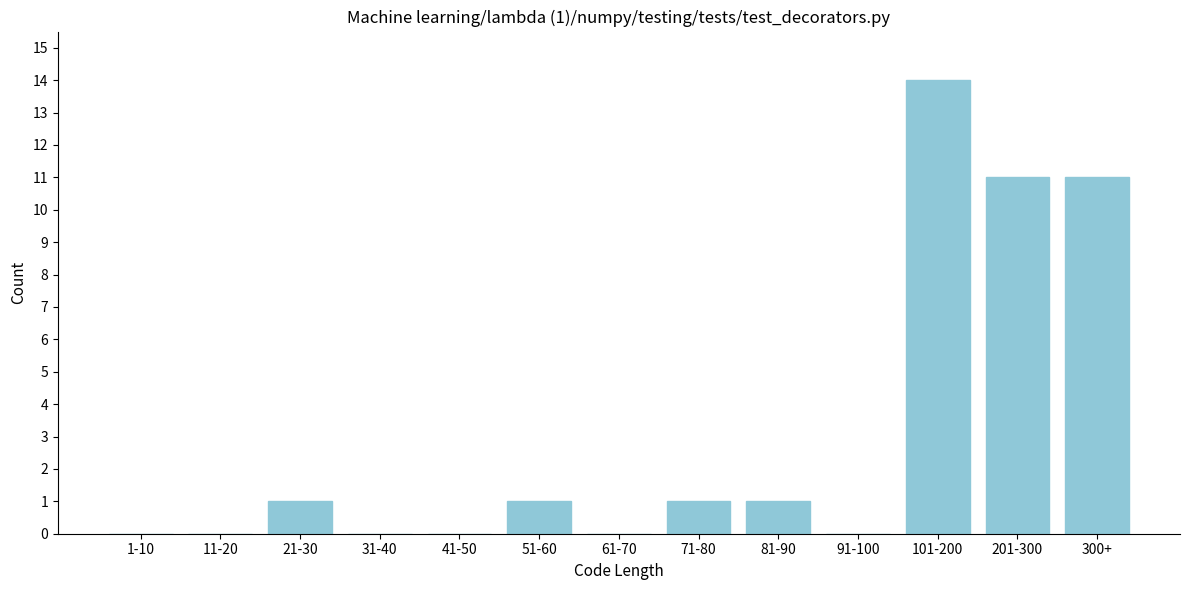

Reading left to right, what are all the values shown in this chart?

1-10=0	11-20=0	21-30=1	31-40=0	41-50=0	51-60=1	61-70=0	71-80=1	81-90=1	91-100=0	101-200=14	201-300=11	300+=11